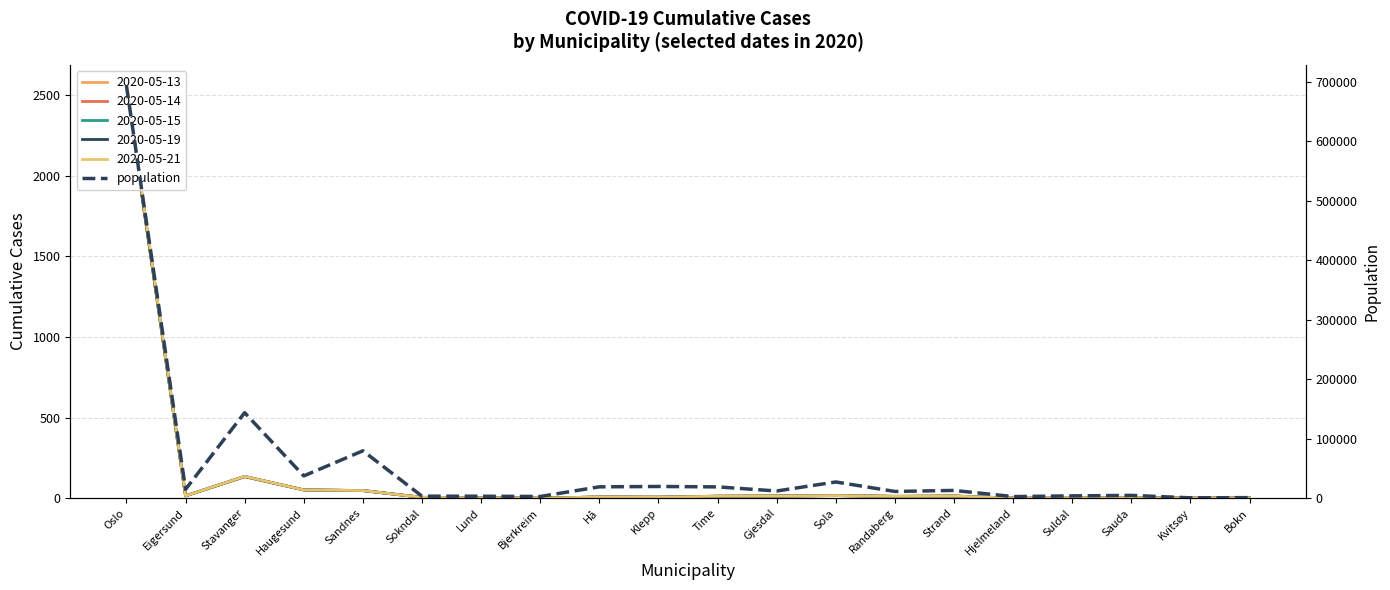

What is the label of the 2nd point from the right?

Kvitsøy